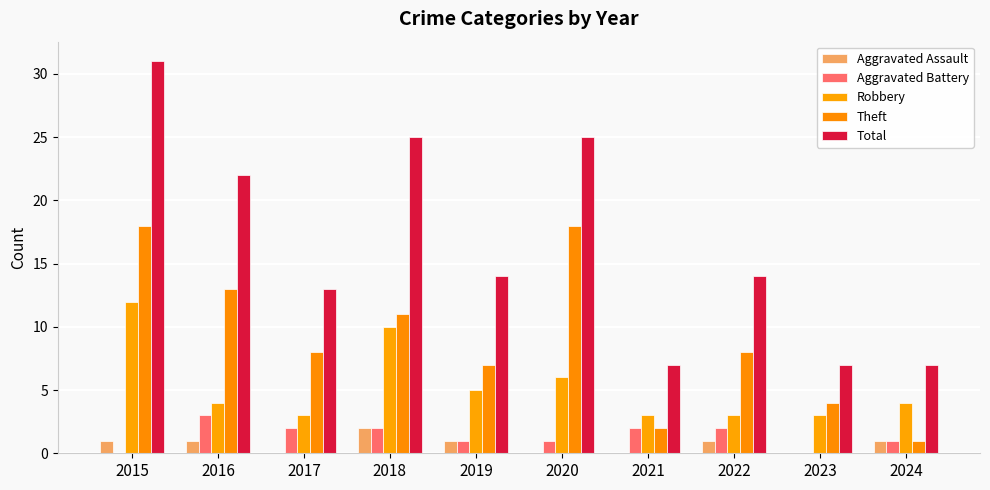

Where is Total nearest to the value 19?

2016